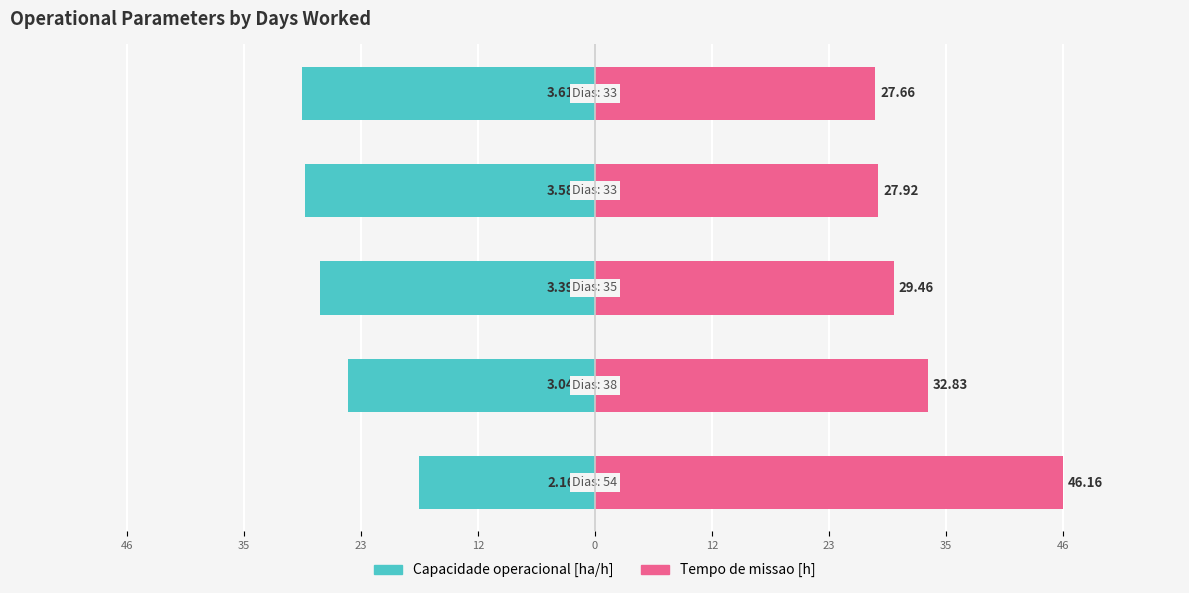

Are the bars grouped side by side (vs. stacked)?

Yes